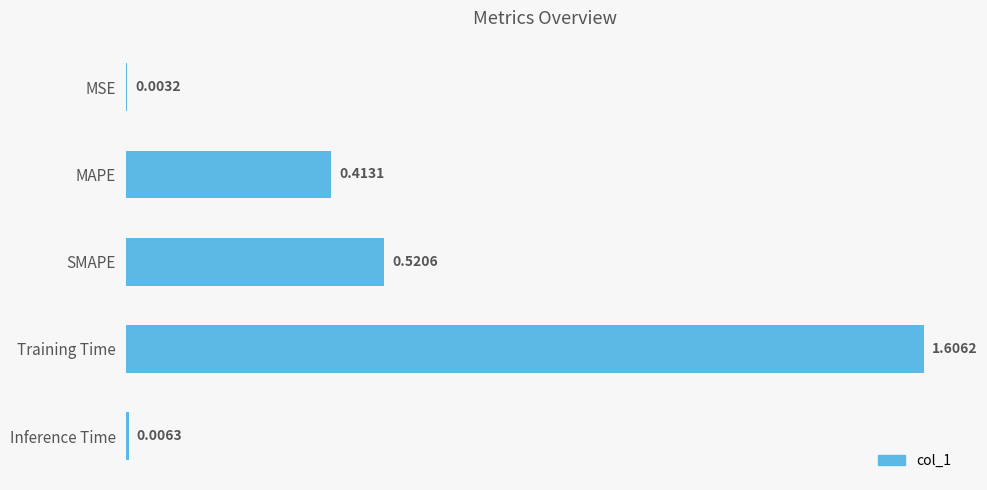

At which label is the value closest to 0?

MSE